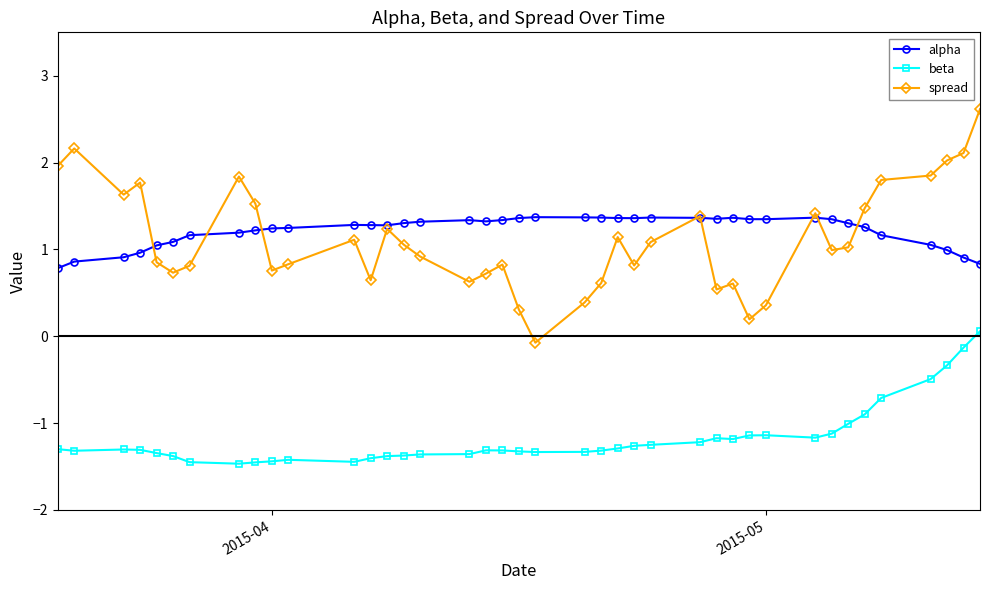

True or false: alpha has more than 0 points higher than both neighbors.

True